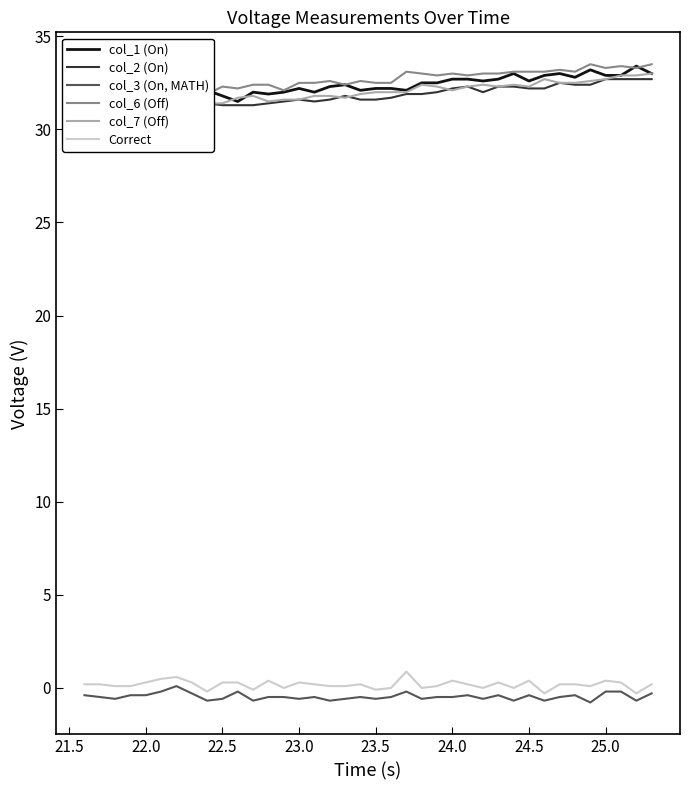

True or false: col_3 (On, MATH) and col_2 (On) cross at least once.

False